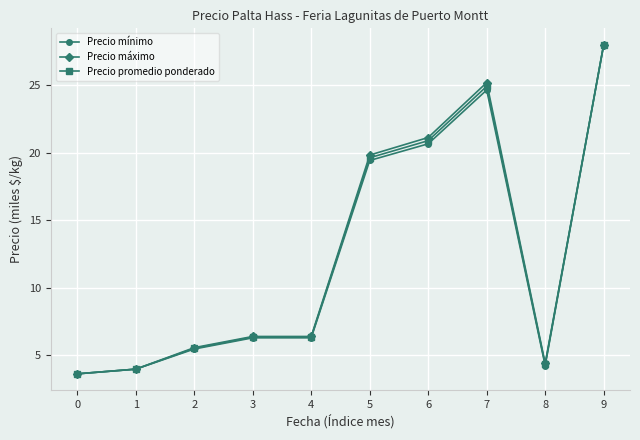

Is it true that Precio máximo equals 1.3 at 3?

False